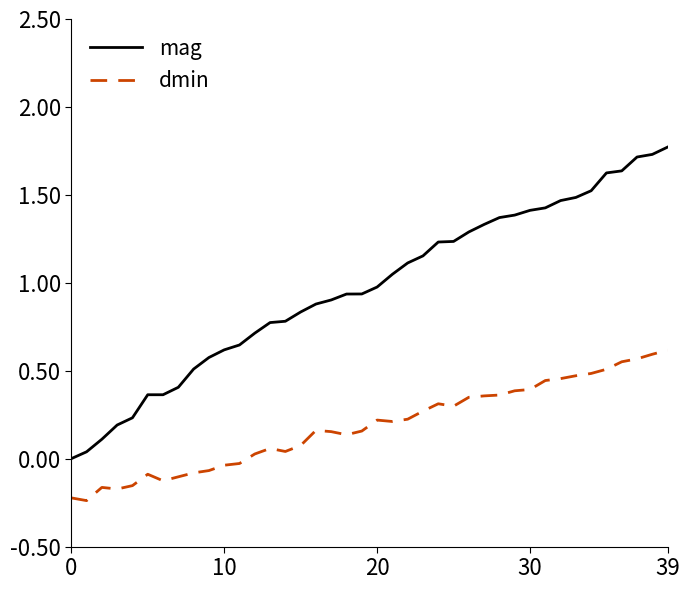

What is the sum of all dmin values?

7.4